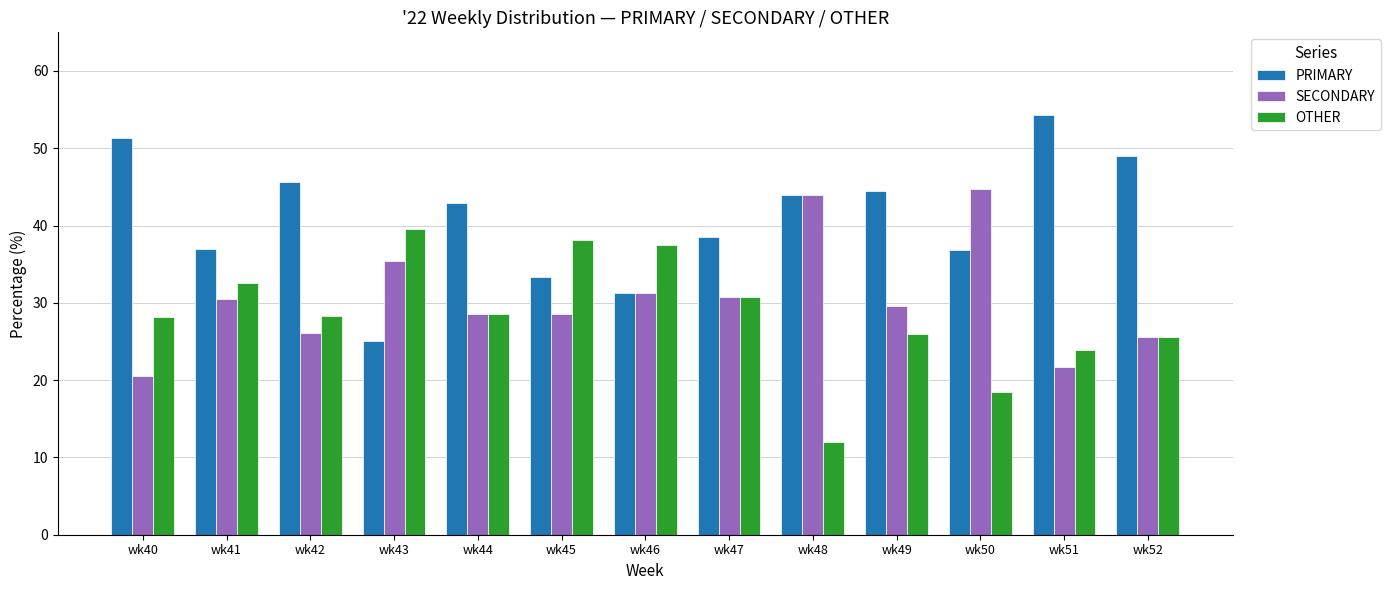

Does the chart contain any negative values?

No